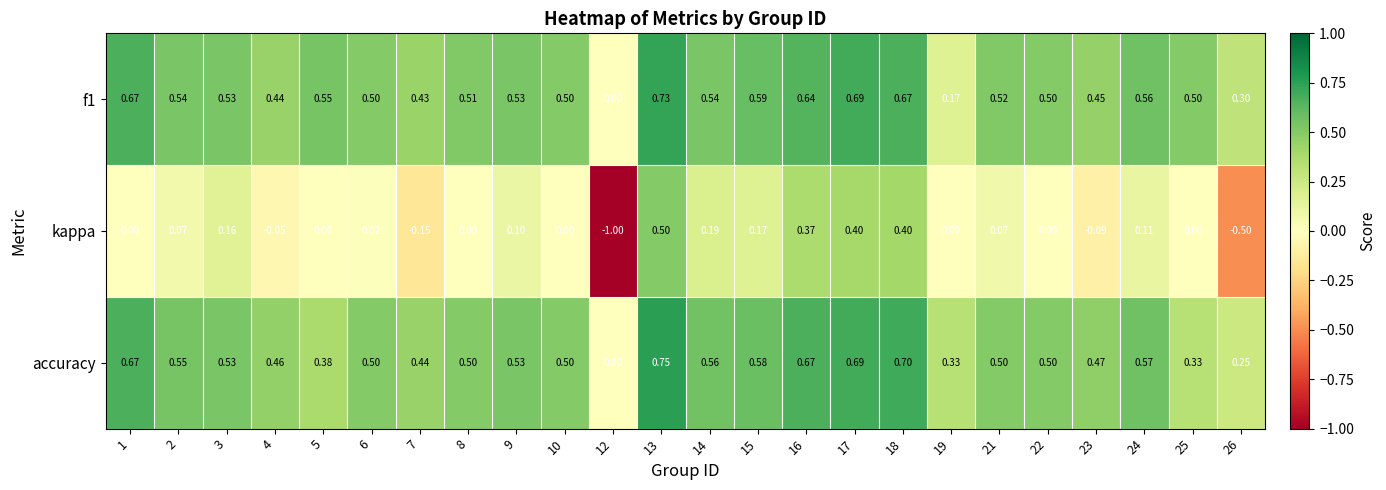

Is the value of f1 at 26 greater than the value of kappa at 7?

Yes